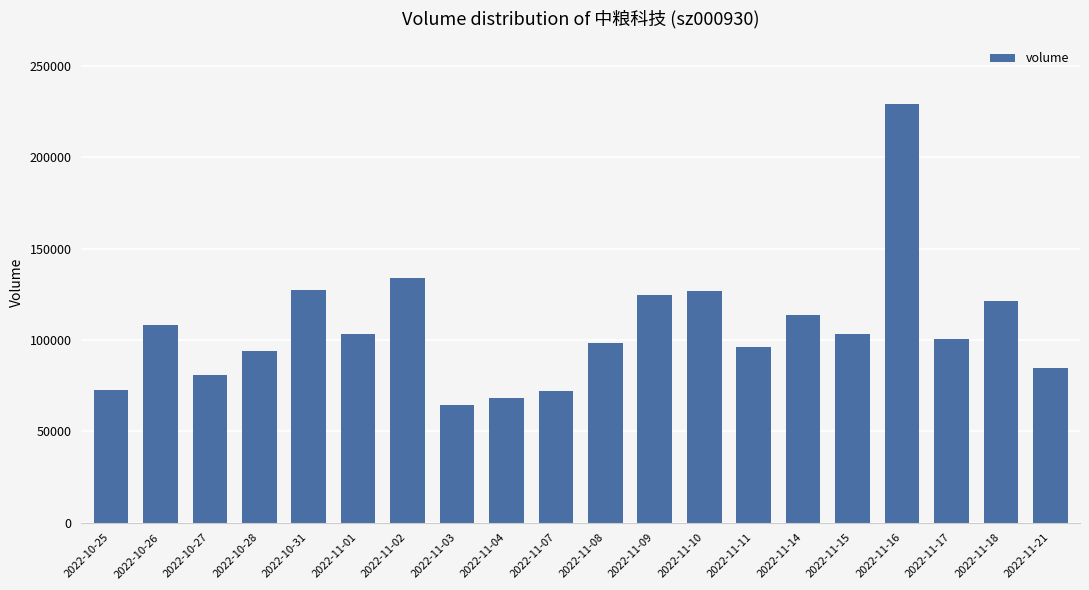

What is the label of the 19th bar from the right?

2022-10-26